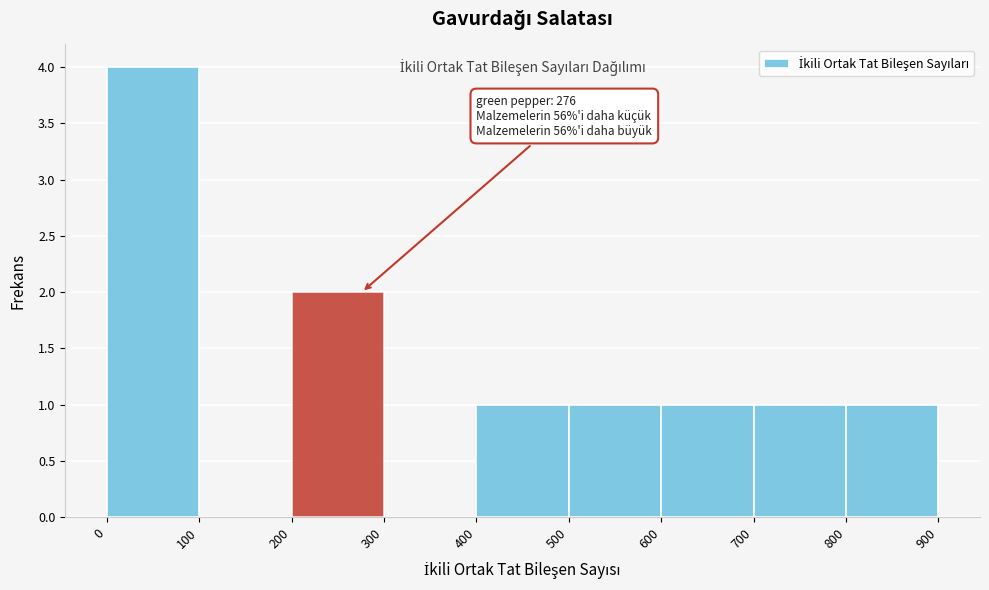

Which range on the x-axis has the tallest bar?

0 to 100